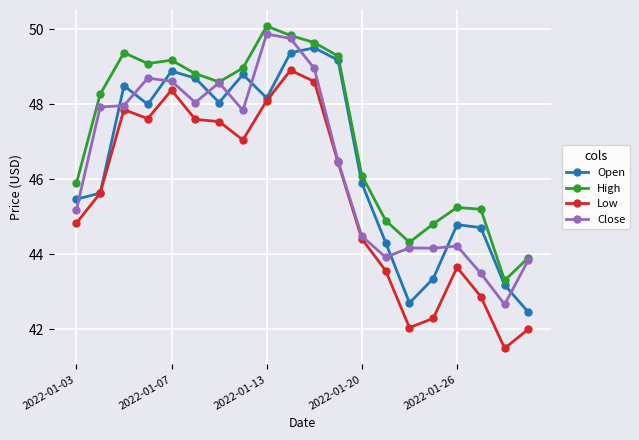

How many categories are shown in the chart?

20